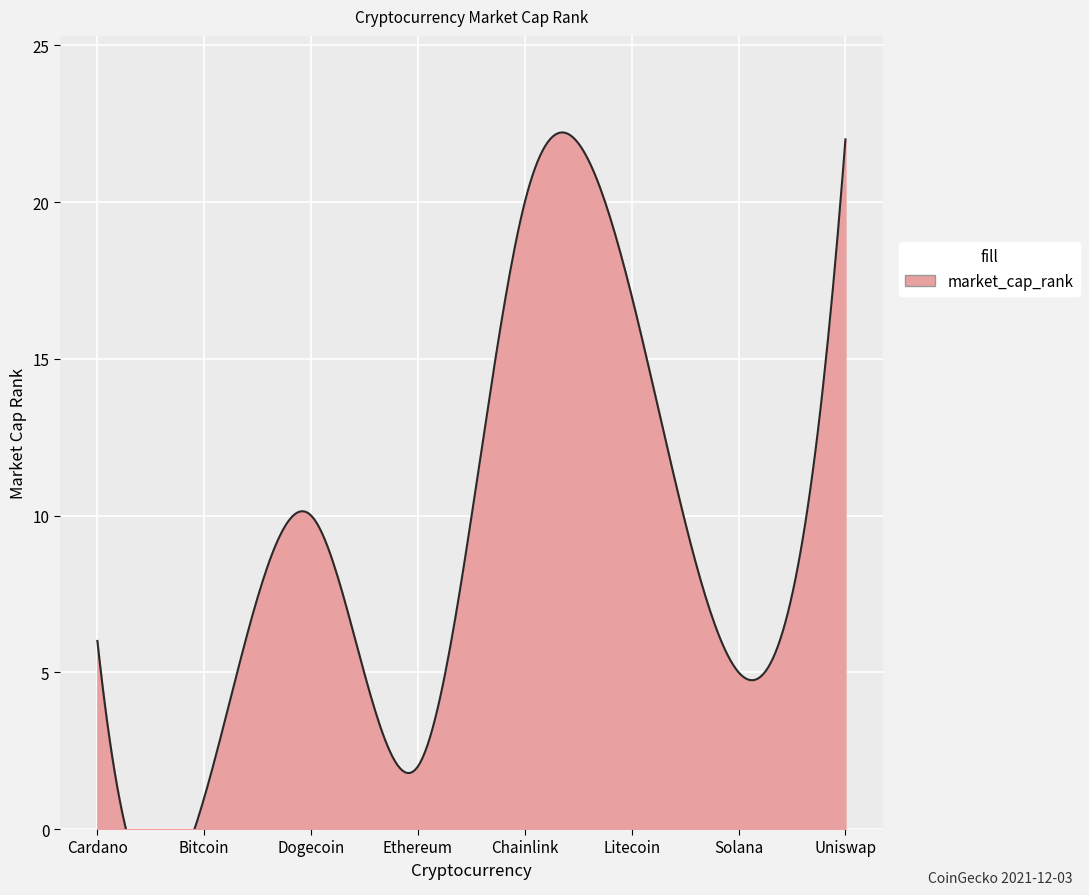

What is the approximate value at Uniswap, to the nearest 5?

20